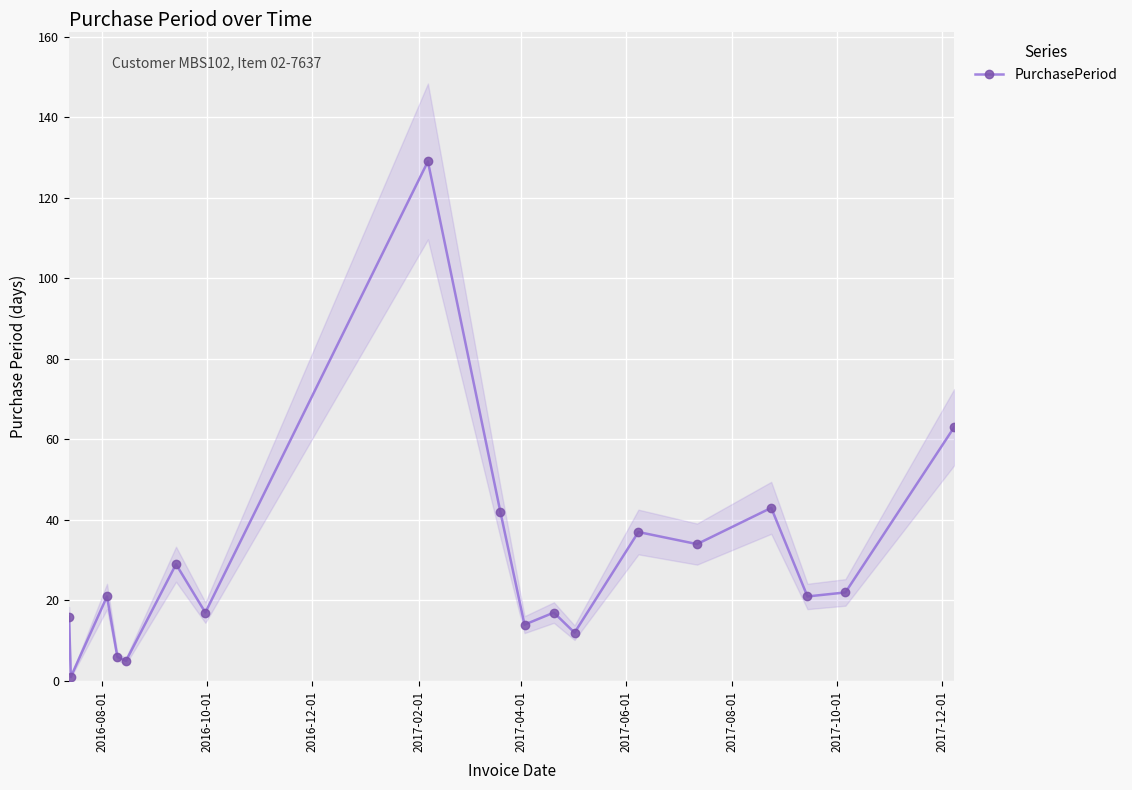

What is the sum of all values?

529